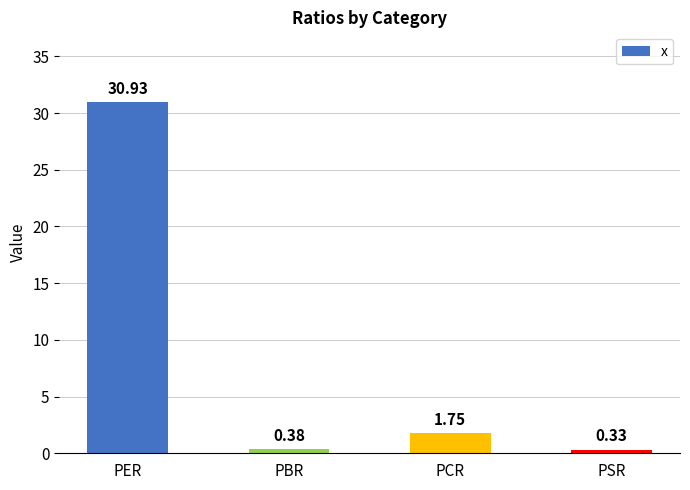

At which label is the value closest to 15?

PCR